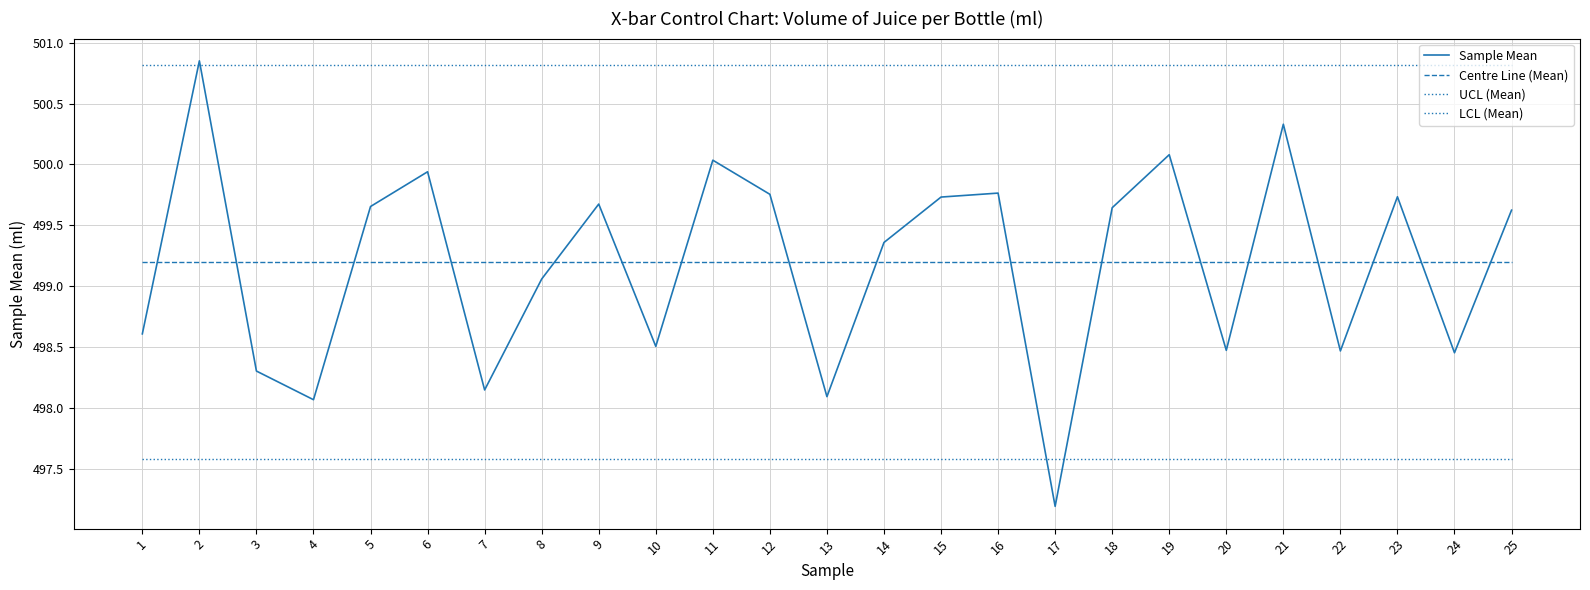

True or false: UCL (Mean) has more than 2 interior local peaks.

False